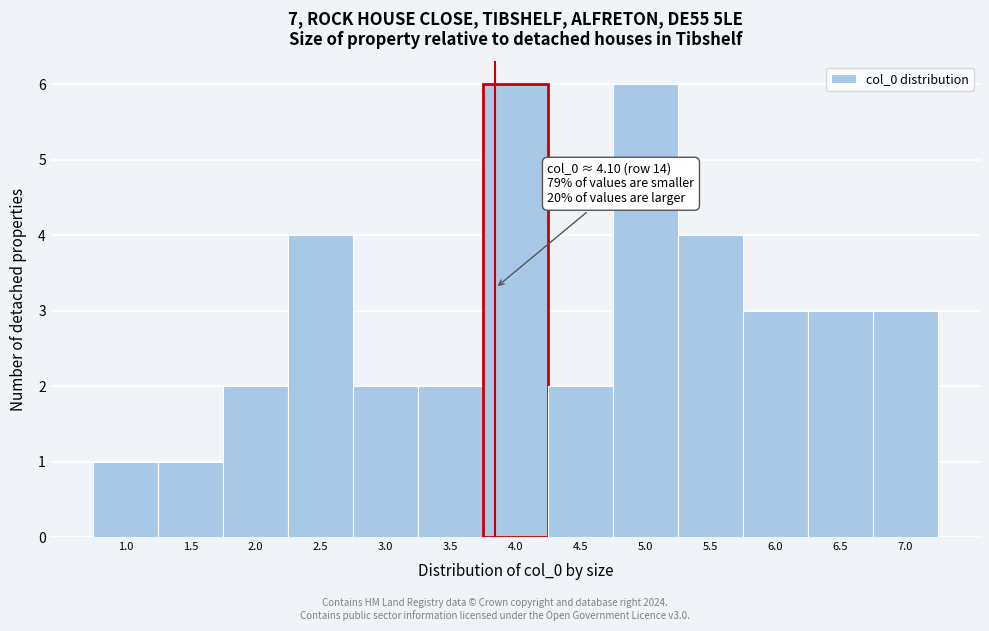

Reading left to right, what are all the values shown in this chart?

1	1	2	4	2	2	6	2	6	4	3	3	3